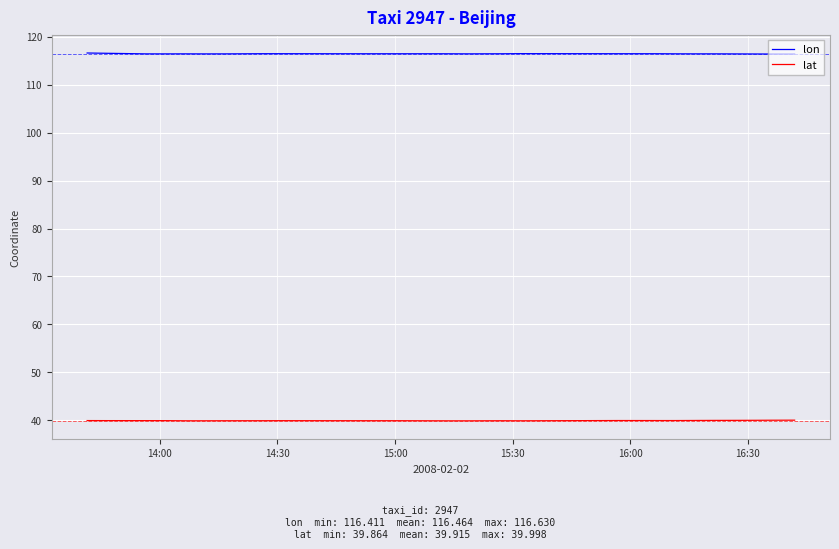

List the series in order of their peak value, lowest first.

lat, lon